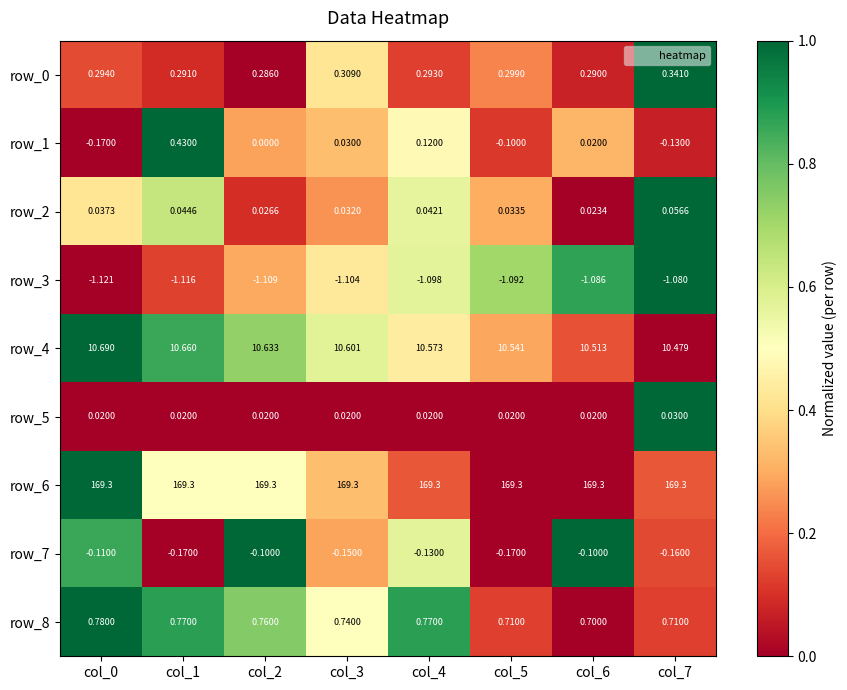

Is the value of row_5 at col_1 greater than the value of row_7 at col_7?

Yes